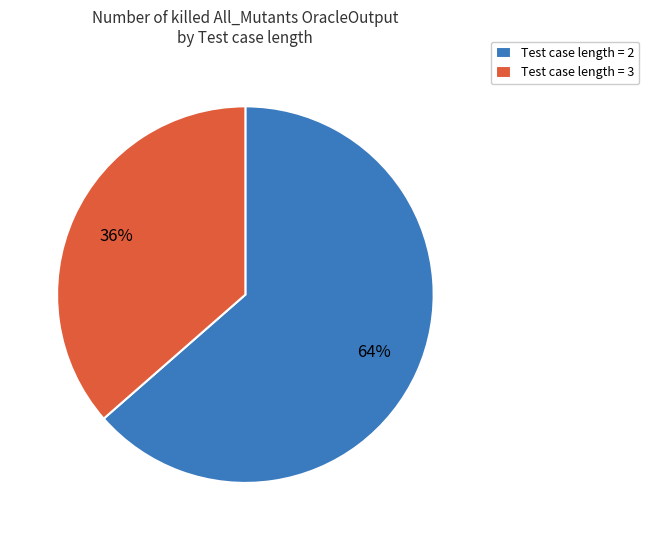

Which category has the smallest portion of the pie?

Test case length = 3